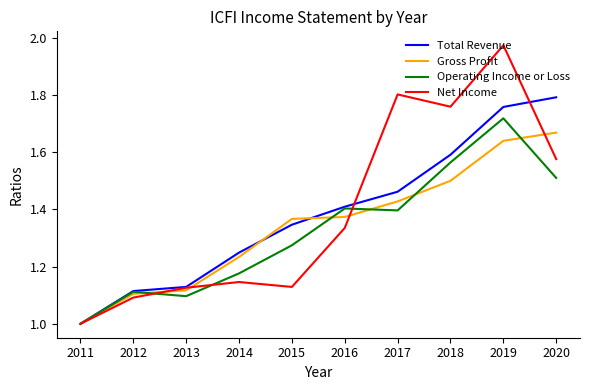

Which series has the largest range (max minus min)?

Net Income